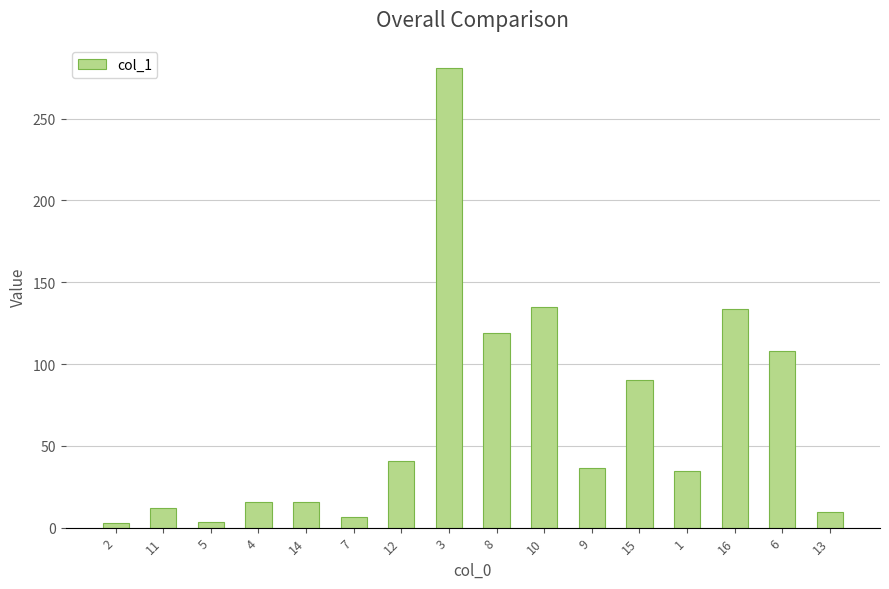

The value at 4 is 15.6. True or false?

True